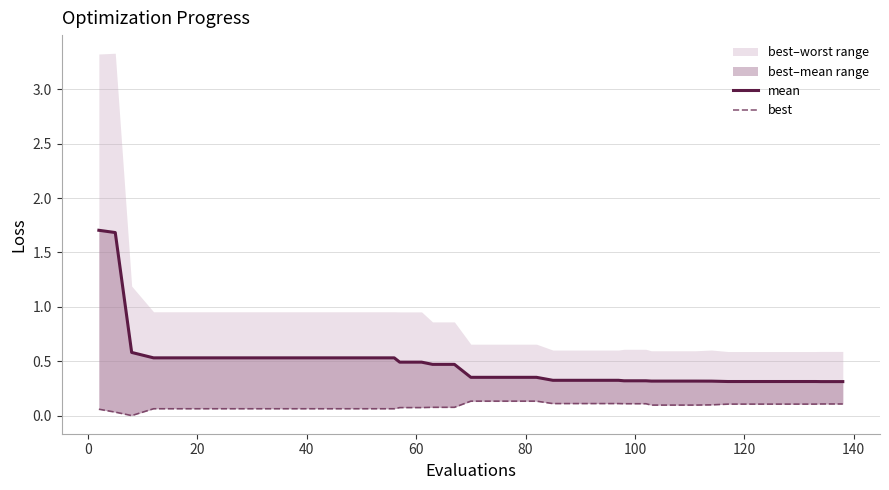

Which series has the largest total across all categories?

mean